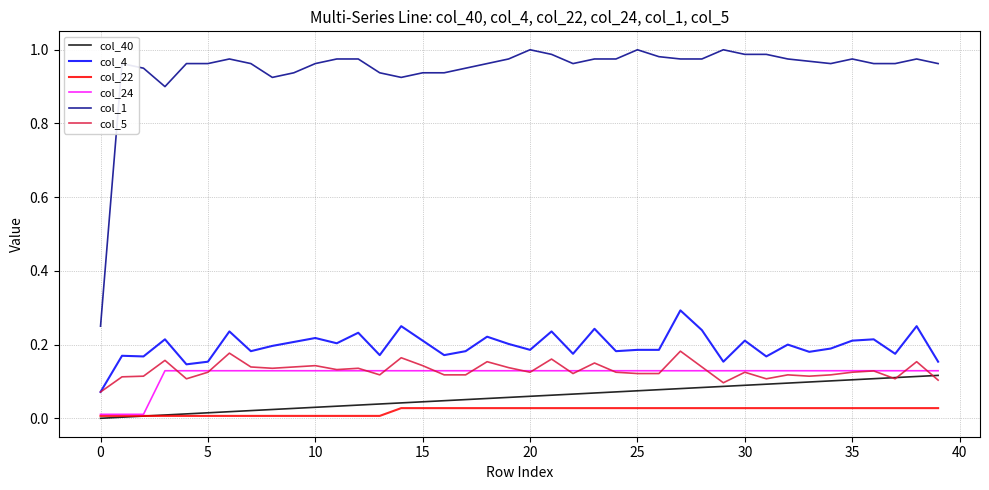

Does the chart display data point markers on the line(s)?

No